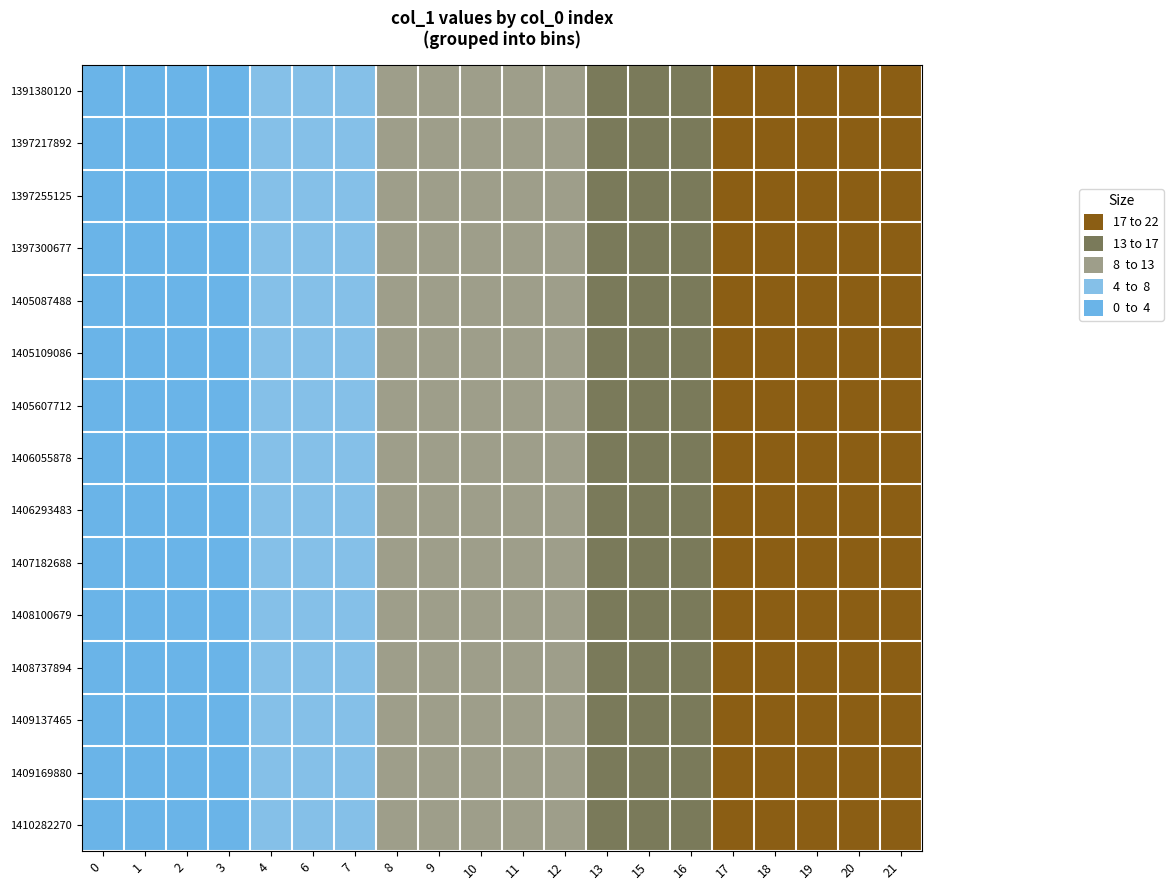

Reading left to right, transcribe all the data shown in this chart.

1391380120: 0=0	1=1	2=2	3=3	4=4	6=6	7=7	8=8	9=9	10=10	11=11	12=12	13=13	15=15	16=16	17=17	18=18	19=19	20=20	21=21
1397217892: 0=0	1=1	2=2	3=3	4=4	6=6	7=7	8=8	9=9	10=10	11=11	12=12	13=13	15=15	16=16	17=17	18=18	19=19	20=20	21=21
1397255125: 0=0	1=1	2=2	3=3	4=4	6=6	7=7	8=8	9=9	10=10	11=11	12=12	13=13	15=15	16=16	17=17	18=18	19=19	20=20	21=21
1397300677: 0=0	1=1	2=2	3=3	4=4	6=6	7=7	8=8	9=9	10=10	11=11	12=12	13=13	15=15	16=16	17=17	18=18	19=19	20=20	21=21
1405087488: 0=0	1=1	2=2	3=3	4=4	6=6	7=7	8=8	9=9	10=10	11=11	12=12	13=13	15=15	16=16	17=17	18=18	19=19	20=20	21=21
1405109086: 0=0	1=1	2=2	3=3	4=4	6=6	7=7	8=8	9=9	10=10	11=11	12=12	13=13	15=15	16=16	17=17	18=18	19=19	20=20	21=21
1405607712: 0=0	1=1	2=2	3=3	4=4	6=6	7=7	8=8	9=9	10=10	11=11	12=12	13=13	15=15	16=16	17=17	18=18	19=19	20=20	21=21
1406055878: 0=0	1=1	2=2	3=3	4=4	6=6	7=7	8=8	9=9	10=10	11=11	12=12	13=13	15=15	16=16	17=17	18=18	19=19	20=20	21=21
1406293483: 0=0	1=1	2=2	3=3	4=4	6=6	7=7	8=8	9=9	10=10	11=11	12=12	13=13	15=15	16=16	17=17	18=18	19=19	20=20	21=21
1407182688: 0=0	1=1	2=2	3=3	4=4	6=6	7=7	8=8	9=9	10=10	11=11	12=12	13=13	15=15	16=16	17=17	18=18	19=19	20=20	21=21
1408100679: 0=0	1=1	2=2	3=3	4=4	6=6	7=7	8=8	9=9	10=10	11=11	12=12	13=13	15=15	16=16	17=17	18=18	19=19	20=20	21=21
1408737894: 0=0	1=1	2=2	3=3	4=4	6=6	7=7	8=8	9=9	10=10	11=11	12=12	13=13	15=15	16=16	17=17	18=18	19=19	20=20	21=21
1409137465: 0=0	1=1	2=2	3=3	4=4	6=6	7=7	8=8	9=9	10=10	11=11	12=12	13=13	15=15	16=16	17=17	18=18	19=19	20=20	21=21
1409169880: 0=0	1=1	2=2	3=3	4=4	6=6	7=7	8=8	9=9	10=10	11=11	12=12	13=13	15=15	16=16	17=17	18=18	19=19	20=20	21=21
1410282270: 0=0	1=1	2=2	3=3	4=4	6=6	7=7	8=8	9=9	10=10	11=11	12=12	13=13	15=15	16=16	17=17	18=18	19=19	20=20	21=21